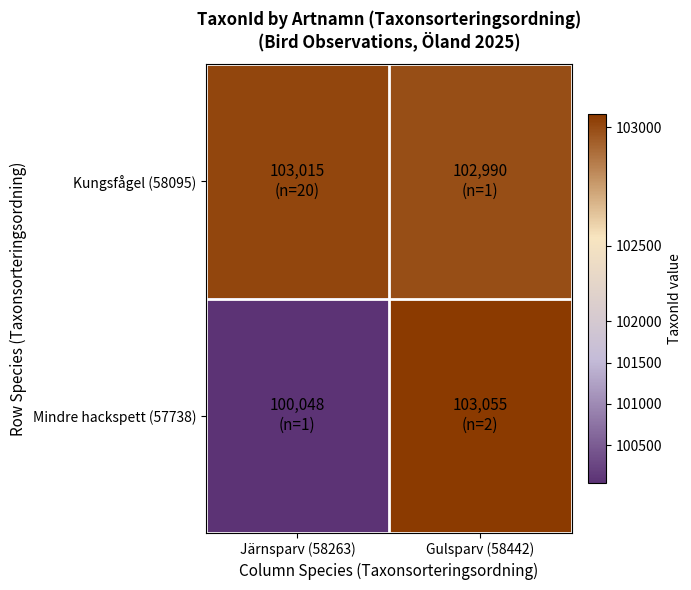

What is the maximum value shown in the chart?

103055